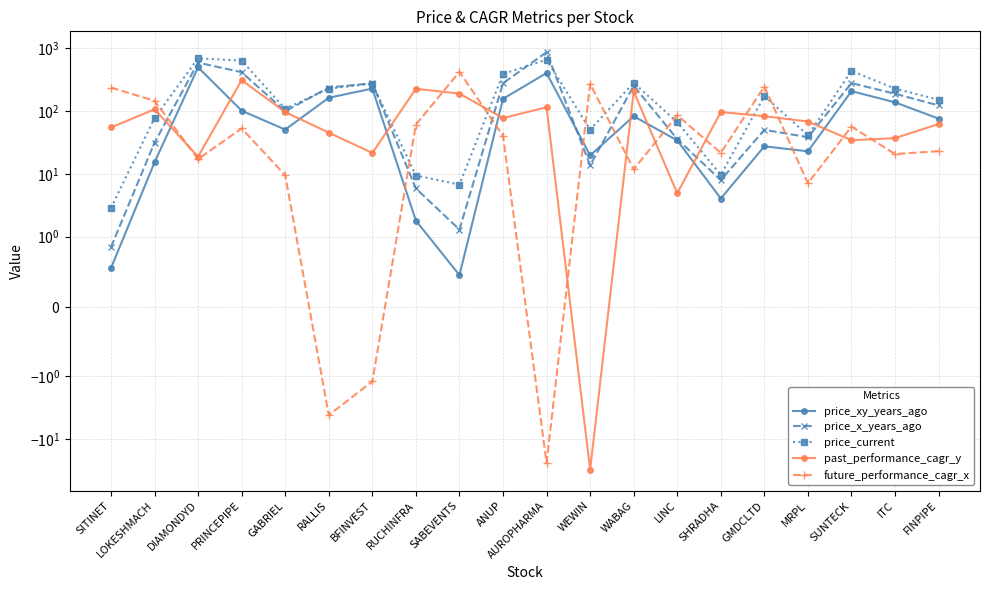

Reading left to right, extract all data points from this chart.

price_xy_years_ago: SITINET=0.6	LOKESHMACH=15.2	DIAMONDYD=493.9	PRINCEPIPE=101.0	GABRIEL=50.5	RALLIS=162.1	BFINVEST=226.8	RUCHINFRA=1.8	SABEVENTS=0.5	ANUP=155.8	AUROPHARMA=400.8	WEWIN=19.6	WABAG=82.3	LINC=34.0	SHRADHA=4.0	GMDCLTD=27.4	MRPL=22.8	SUNTECK=206.3	ITC=137.0	FINPIPE=75.5
price_x_years_ago: SITINET=0.8	LOKESHMACH=31.4	DIAMONDYD=586.5	PRINCEPIPE=413.4	GABRIEL=98.8	RALLIS=235.4	BFINVEST=275.5	RUCHINFRA=5.8	SABEVENTS=1.3	ANUP=276.0	AUROPHARMA=858.9	WEWIN=13.6	WABAG=250.8	LINC=35.6	SHRADHA=7.9	GMDCLTD=50.0	MRPL=38.2	SUNTECK=276.9	ITC=187.7	FINPIPE=122.2
price_current: SITINET=2.9	LOKESHMACH=76.8	DIAMONDYD=687.0	PRINCEPIPE=631.1	GABRIEL=108.2	RALLIS=225.7	BFINVEST=272.2	RUCHINFRA=9.4	SABEVENTS=6.8	ANUP=387.1	AUROPHARMA=655.8	WEWIN=50.4	WABAG=280.4	LINC=66.1	SHRADHA=9.7	GMDCLTD=172.4	MRPL=41.0	SUNTECK=432.7	ITC=226.4	FINPIPE=150.2
past_performance_cagr_y: SITINET=54.5	LOKESHMACH=106.2	DIAMONDYD=18.7	PRINCEPIPE=309.2	GABRIEL=95.8	RALLIS=45.2	BFINVEST=21.5	RUCHINFRA=225.0	SABEVENTS=188.9	ANUP=77.1	AUROPHARMA=114.3	WEWIN=-30.5	WABAG=204.6	LINC=4.9	SHRADHA=96.1	GMDCLTD=82.6	MRPL=67.8	SUNTECK=34.2	ITC=37.0	FINPIPE=61.9
future_performance_cagr_x: SITINET=235.3	LOKESHMACH=145.1	DIAMONDYD=17.1	PRINCEPIPE=52.7	GABRIEL=9.5	RALLIS=-4.1	BFINVEST=-1.2	RUCHINFRA=60.7	SABEVENTS=419.2	ANUP=40.3	AUROPHARMA=-23.6	WEWIN=269.8	WABAG=11.8	LINC=85.4	SHRADHA=21.5	GMDCLTD=244.4	MRPL=7.1	SUNTECK=56.3	ITC=20.6	FINPIPE=22.9